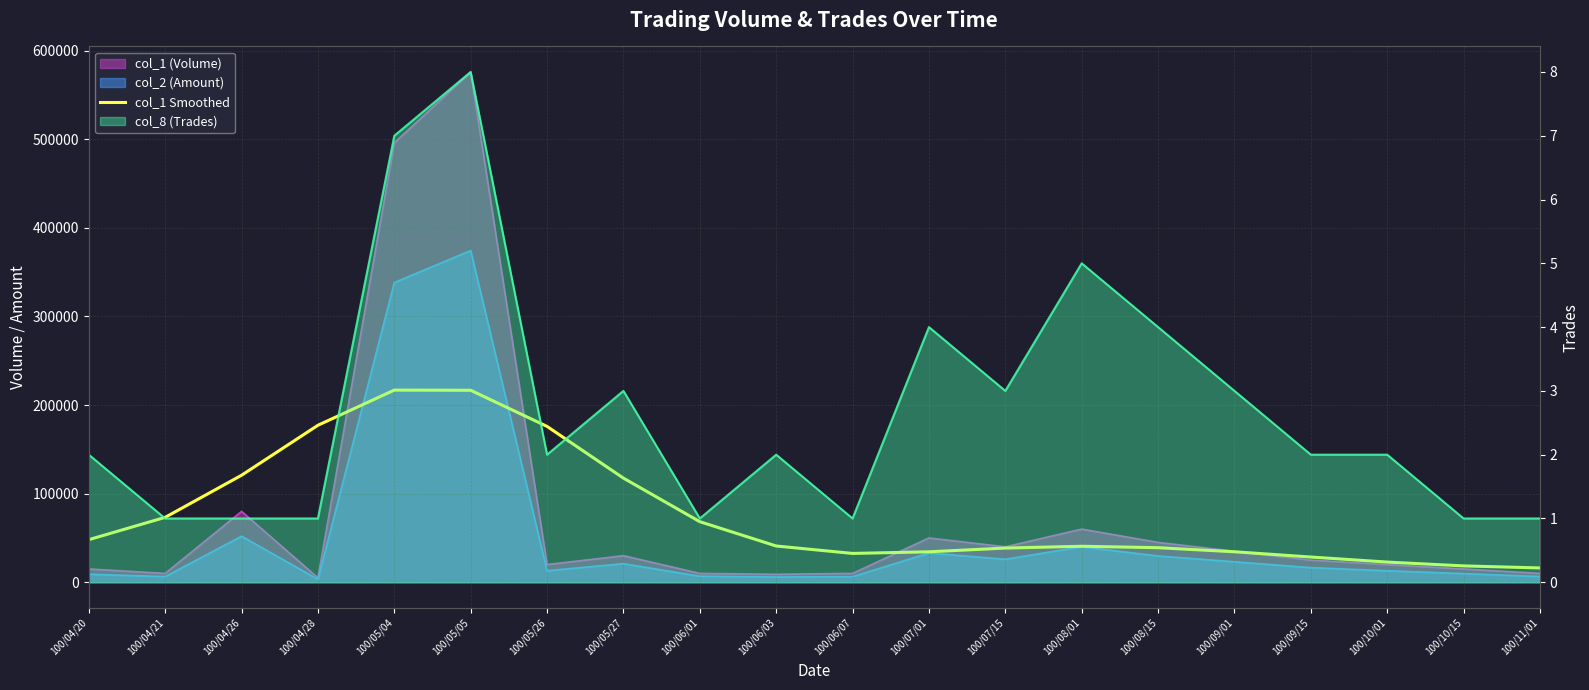

How many data points does each series have?

20